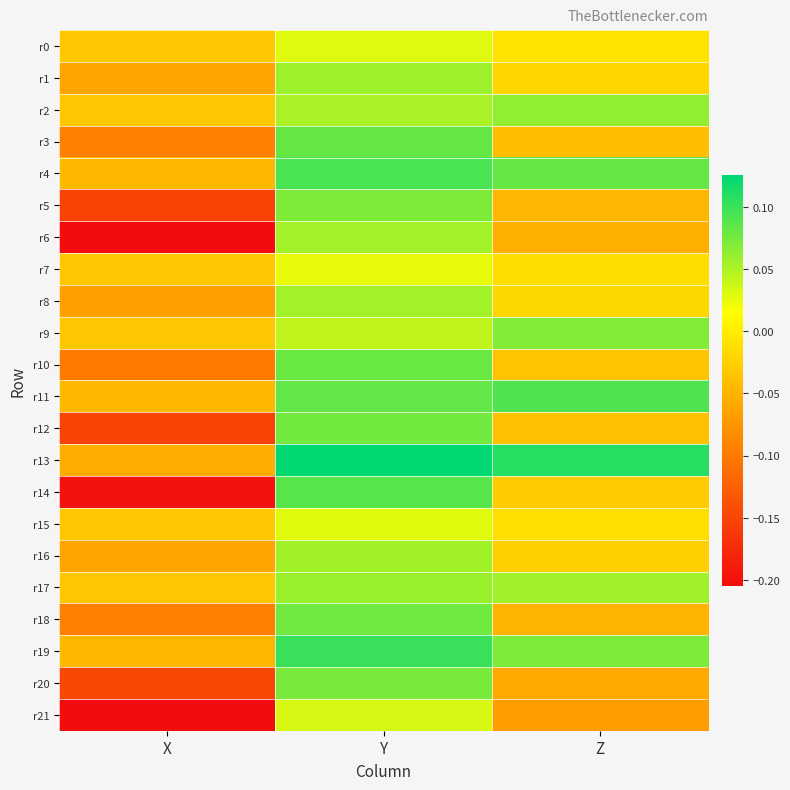

Which series has the widest spread of values?

r14